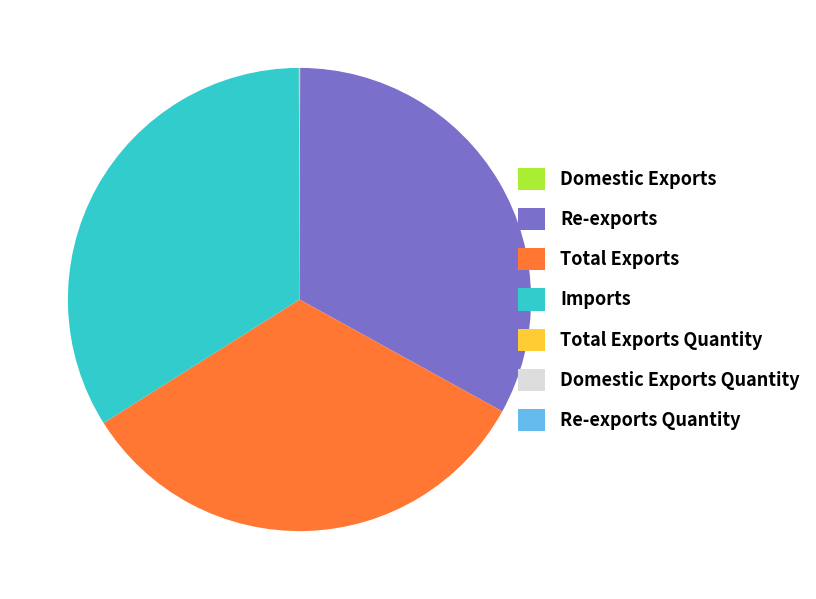

Is it true that Total Exports is 47% of the pie?

False